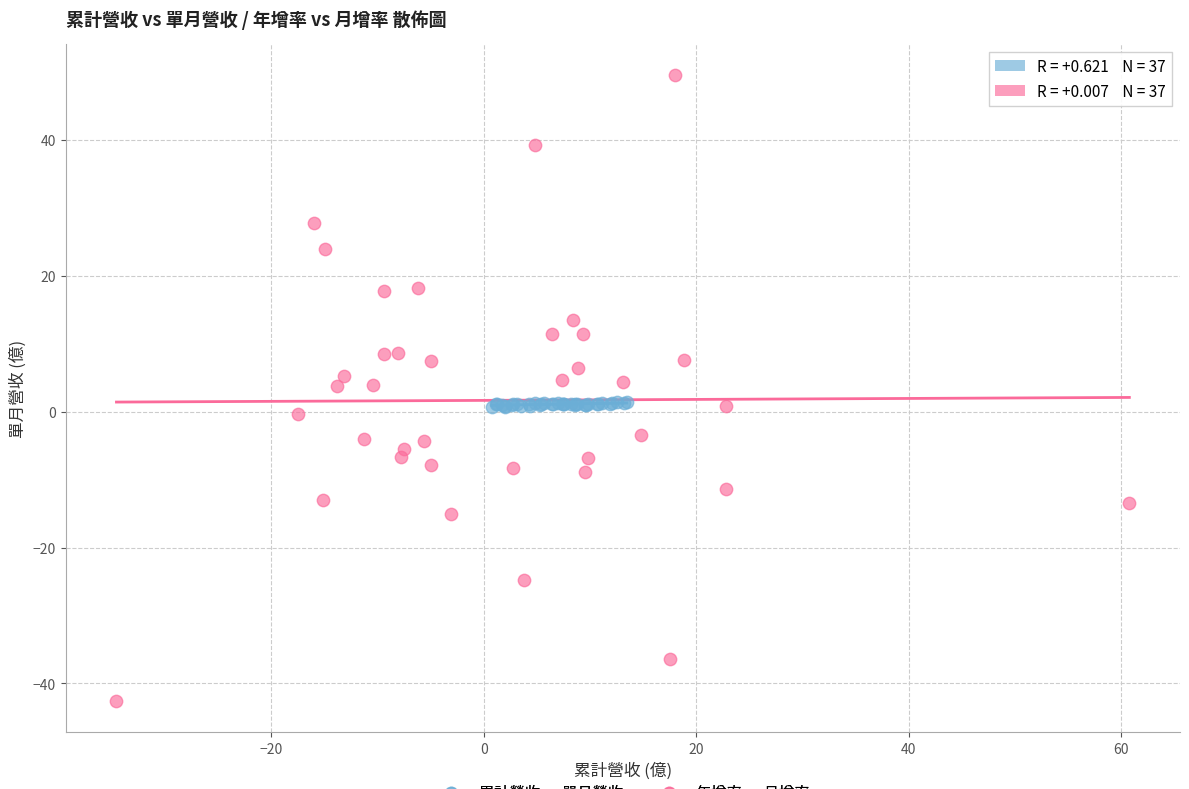

Which series contains the highest Y value?

年增率 vs 月增率